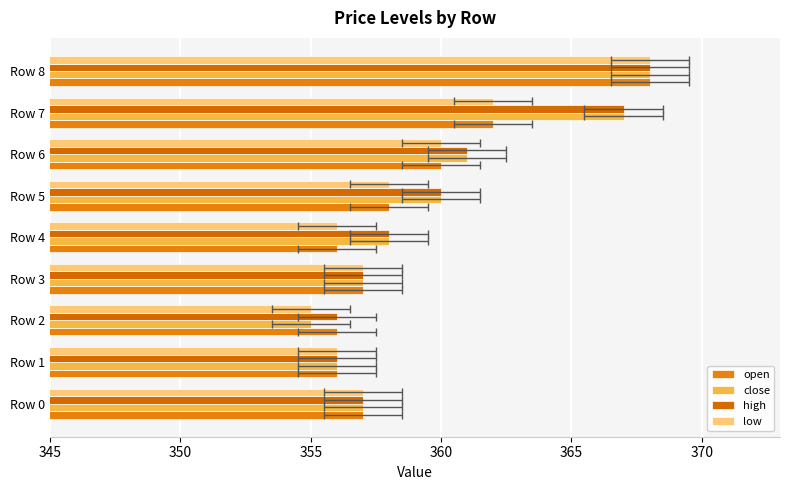

Reading left to right, extract all data points from this chart.

open: 357	356	356	357	356	358	360	362	368
close: 357	356	355	357	358	360	361	367	368
high: 357	356	356	357	358	360	361	367	368
low: 357	356	355	357	356	358	360	362	368